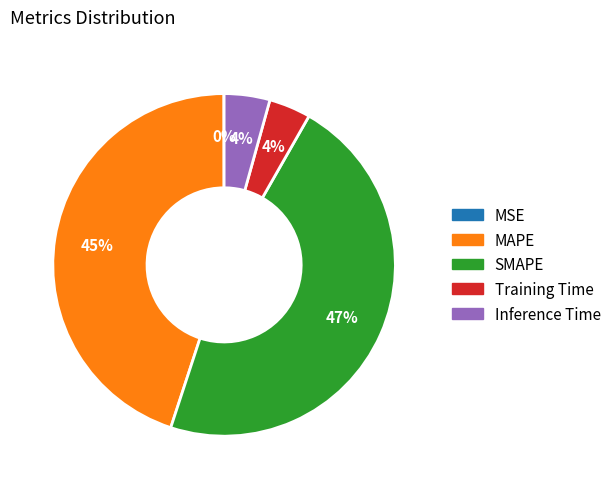

Is there any slice that represents more than half of the pie?

No